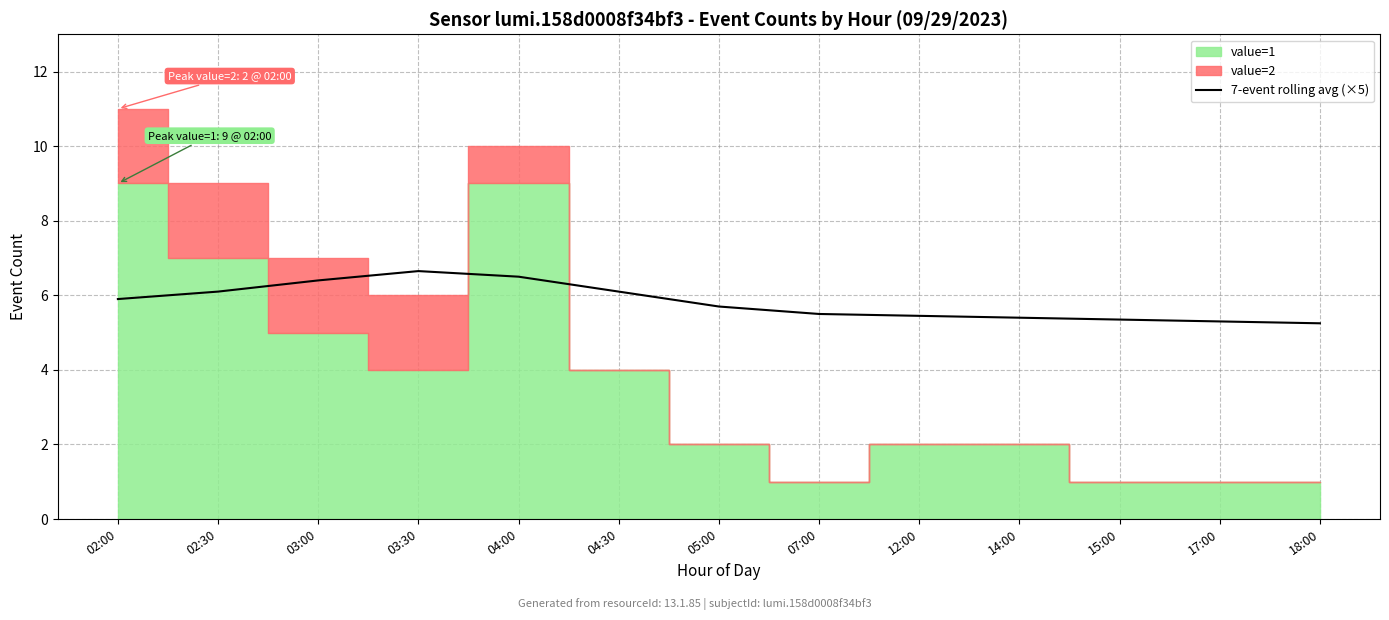

Count the number of categories in the chart.

13